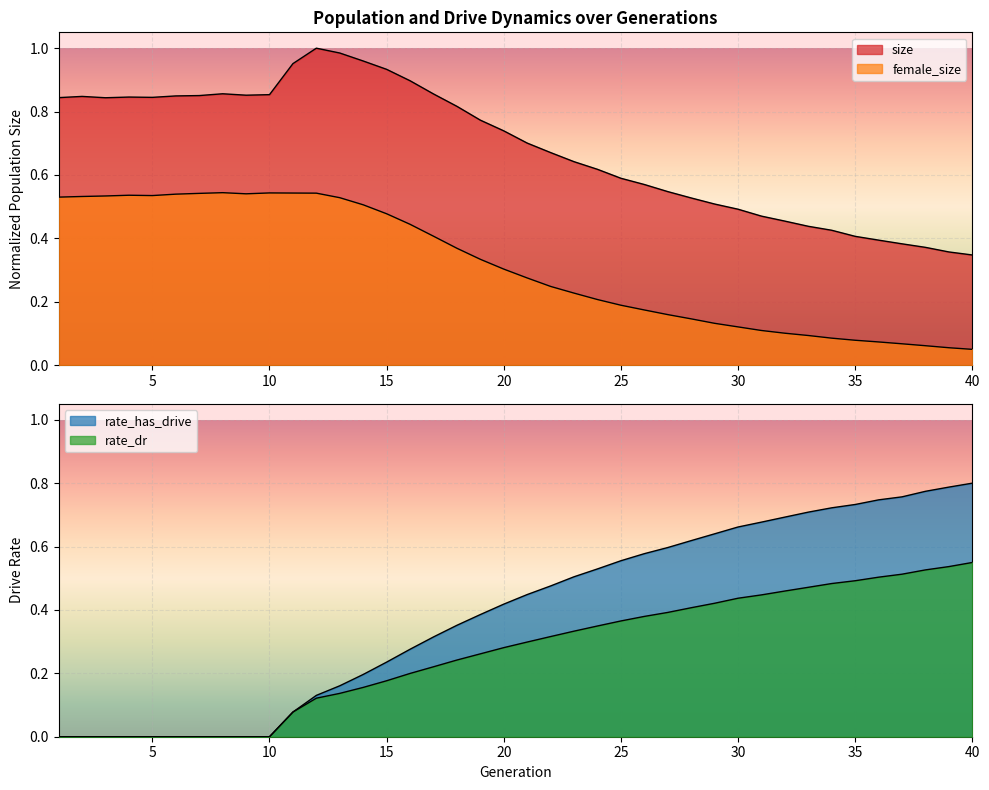

The value of rate_dr at 20 is 0.1. True or false?

False